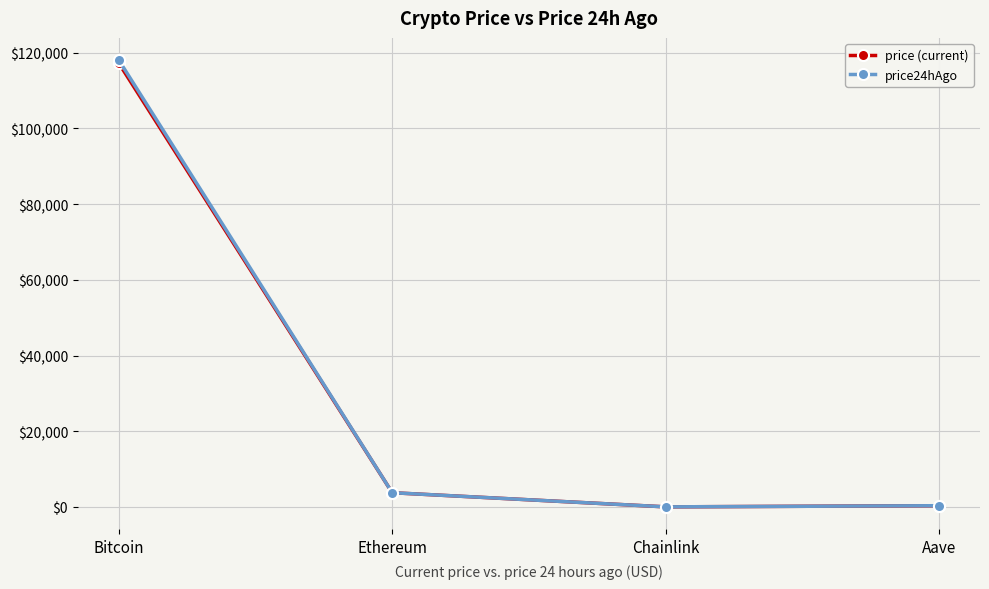

What is the label of the 3rd point from the right?

Ethereum